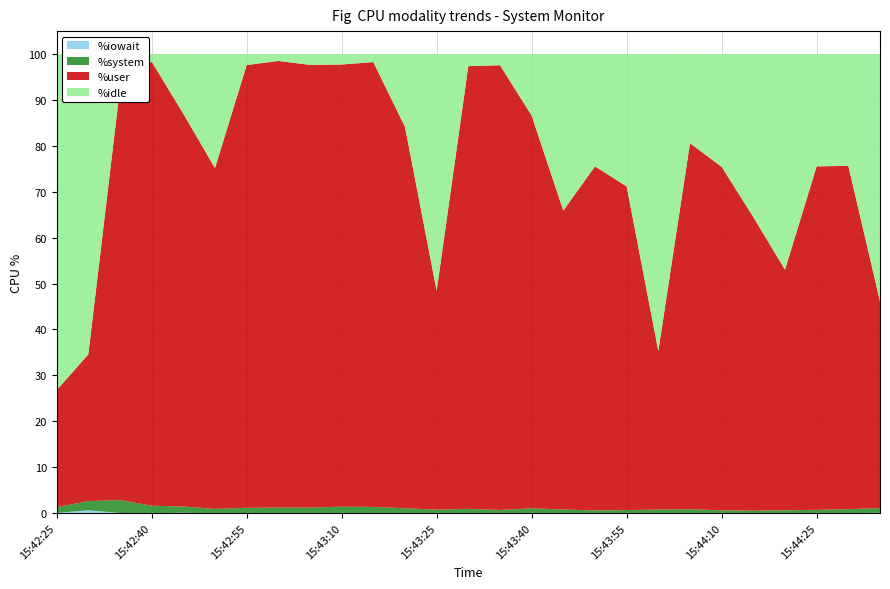

Reading right to left, extract all data points from this chart.

%idle: 15:44:35=53.9	15:44:30=24.4	15:44:25=24.5	15:44:20=47.0	15:44:15=35.5	15:44:10=24.6	15:44:05=19.4	15:44:00=64.7	15:43:55=28.9	15:43:50=24.5	15:43:45=34.1	15:43:40=13.4	15:43:35=2.4	15:43:30=2.6	15:43:25=51.6	15:43:20=15.9	15:43:15=1.8	15:43:10=2.3	15:43:05=2.4	15:43:00=1.5	15:42:55=2.4	15:42:50=24.9	15:42:45=13.0	15:42:40=1.6	15:42:35=7.4	15:42:30=65.5	15:42:25=73.2
%user: 15:44:35=45.1	15:44:30=74.8	15:44:25=74.8	15:44:20=52.4	15:44:15=64.0	15:44:10=74.8	15:44:05=79.8	15:44:00=34.5	15:43:55=70.5	15:43:50=75.0	15:43:45=65.1	15:43:40=85.6	15:43:35=96.9	15:43:30=96.5	15:43:25=47.7	15:43:20=83.1	15:43:15=96.9	15:43:10=96.3	15:43:05=96.5	15:43:00=97.3	15:42:55=96.5	15:42:50=74.2	15:42:45=85.6	15:42:40=96.8	15:42:35=89.8	15:42:30=32.0	15:42:25=25.5
%system: 15:44:35=1.0	15:44:30=0.8	15:44:25=0.7	15:44:20=0.6	15:44:15=0.5	15:44:10=0.6	15:44:05=0.8	15:44:00=0.8	15:43:55=0.6	15:43:50=0.6	15:43:45=0.8	15:43:40=1.0	15:43:35=0.7	15:43:30=0.9	15:43:25=0.7	15:43:20=1.0	15:43:15=1.3	15:43:10=1.4	15:43:05=1.2	15:43:00=1.2	15:42:55=1.1	15:42:50=0.9	15:42:45=1.4	15:42:40=1.6	15:42:35=2.8	15:42:30=2.0	15:42:25=1.2
%iowait: 15:44:35=0.0	15:44:30=0.0	15:44:25=0.0	15:44:20=0.0	15:44:15=0.0	15:44:10=0.0	15:44:05=0.0	15:44:00=0.0	15:43:55=0.0	15:43:50=0.0	15:43:45=0.0	15:43:40=0.0	15:43:35=0.0	15:43:30=0.0	15:43:25=0.0	15:43:20=0.0	15:43:15=0.0	15:43:10=0.0	15:43:05=0.0	15:43:00=0.0	15:42:55=0.0	15:42:50=0.0	15:42:45=0.0	15:42:40=0.0	15:42:35=0.0	15:42:30=0.6	15:42:25=0.0